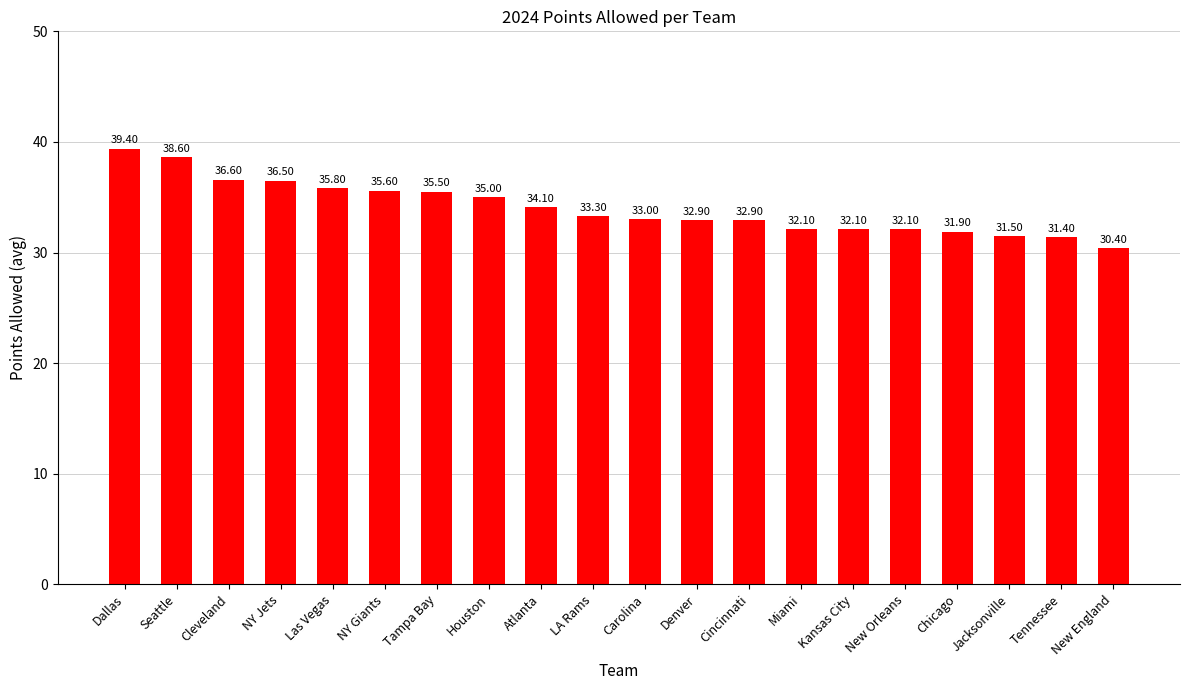

Are the bars grouped side by side (vs. stacked)?

No